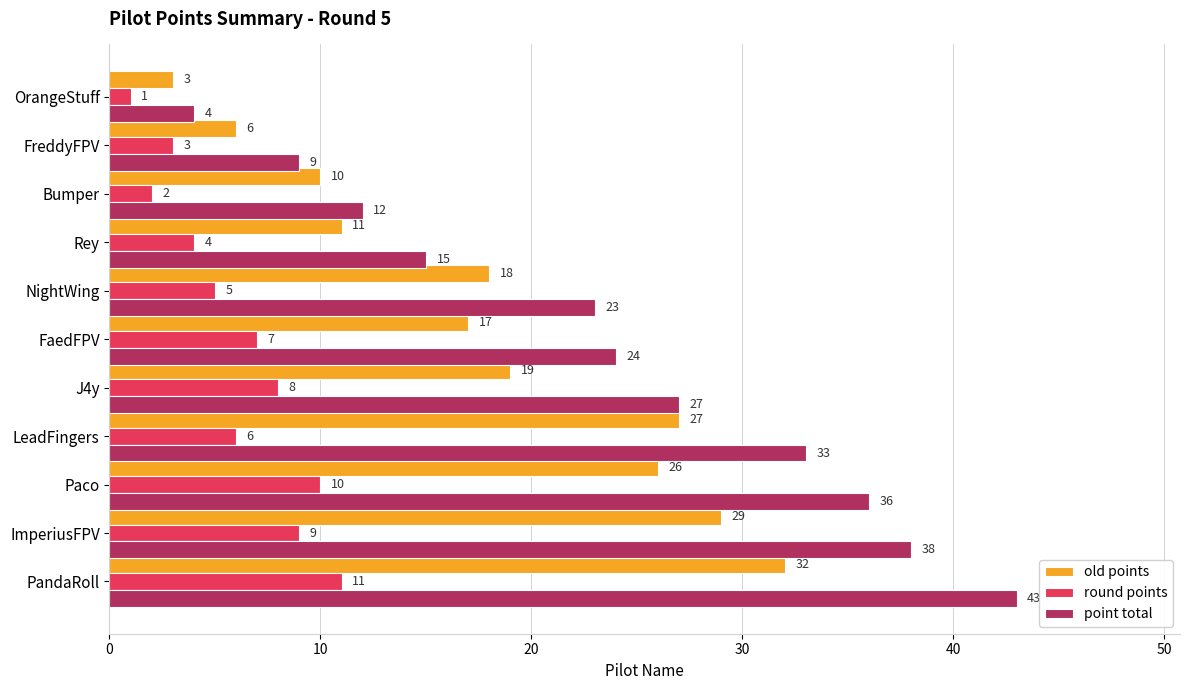

What is the difference between the old points values at Bumper and NightWing?

8